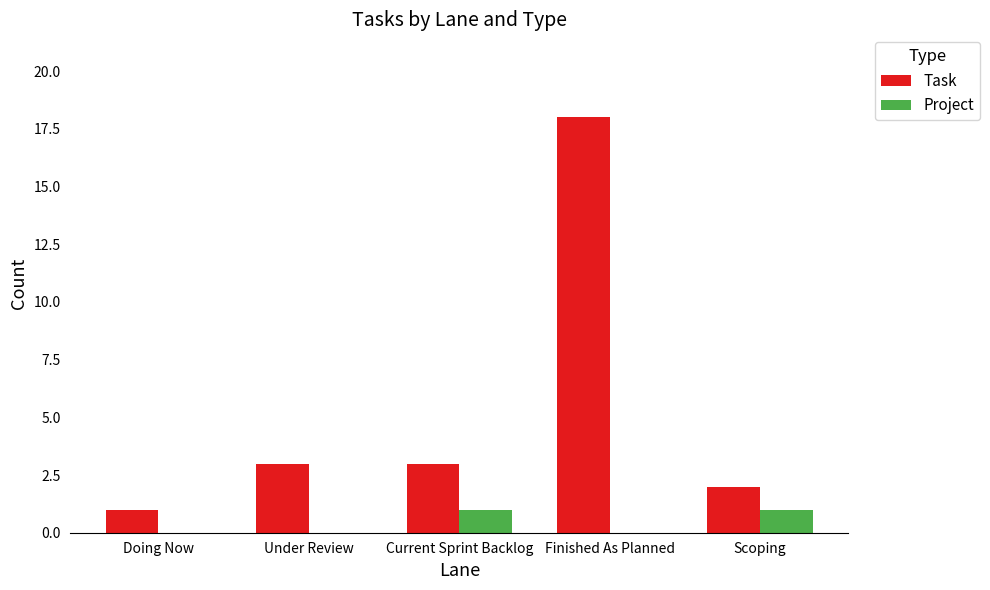

How many categories are shown in the chart?

5